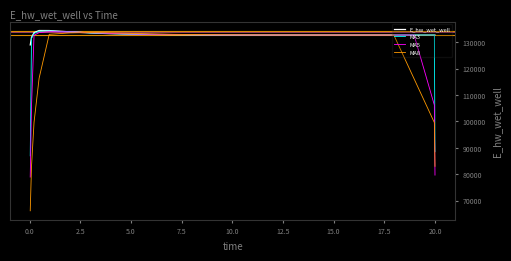

Which series has the largest total across all categories?

E_hw_wet_well